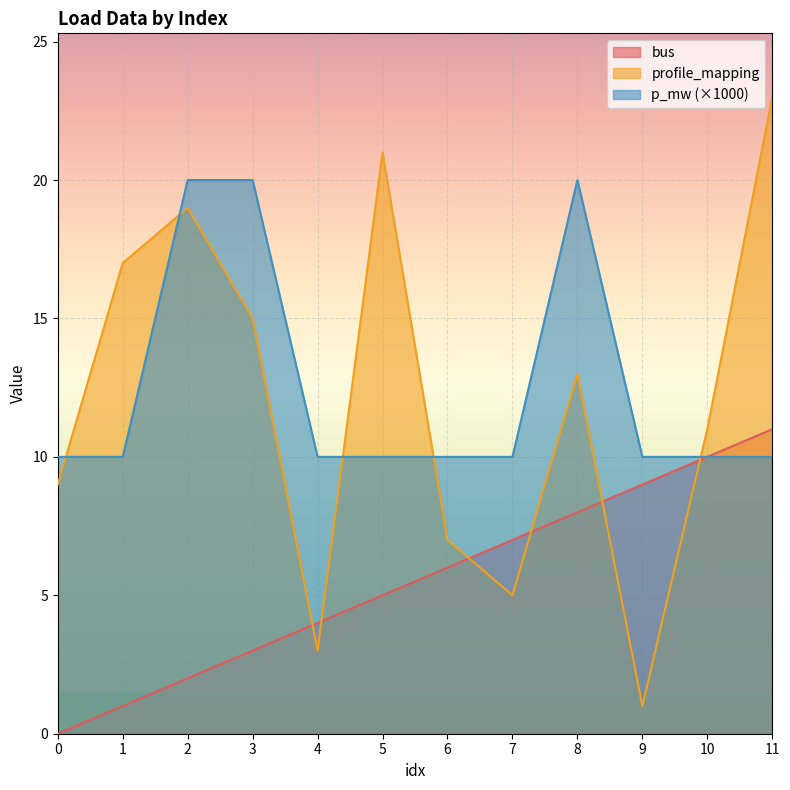

What is the value of the profile_mapping point at the 3rd from the left?

19